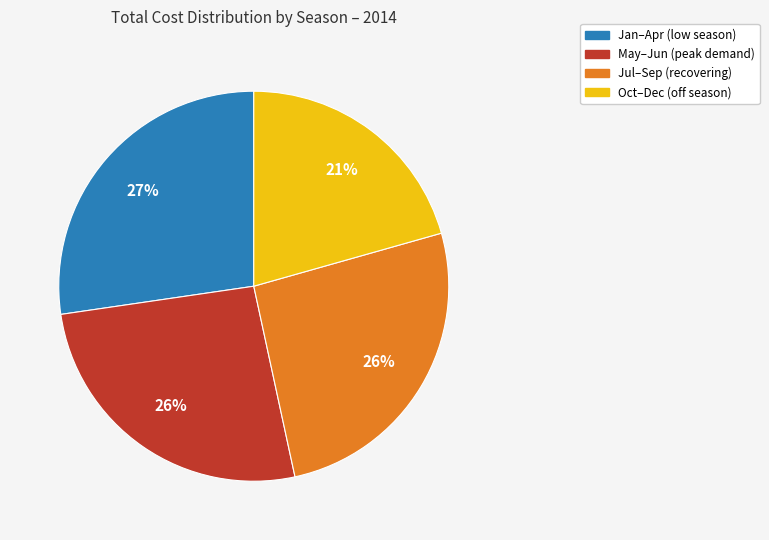

Does any single category account for the majority?

No